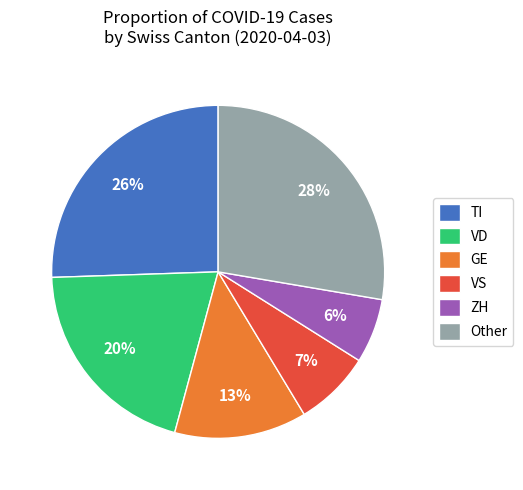

Is VS the majority of the pie?

No